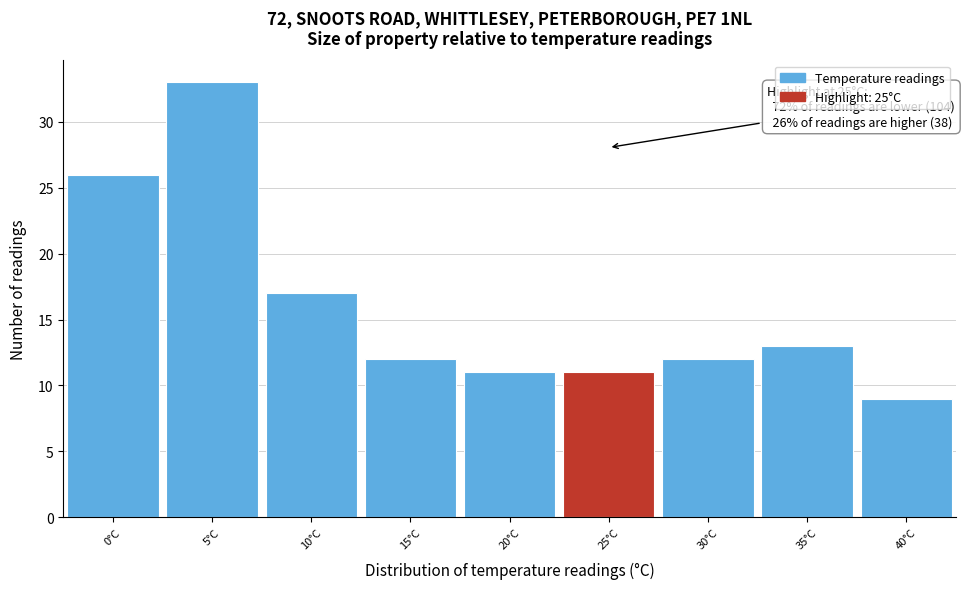

Which range on the x-axis has the tallest bar?

2.5 to 7.5